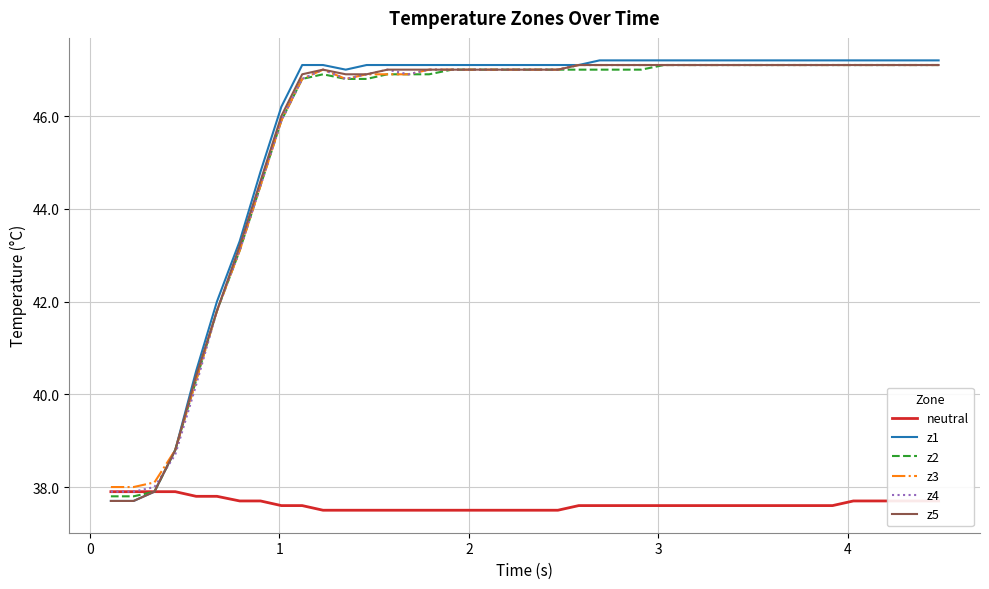

Which series has the widest spread of values?

z1